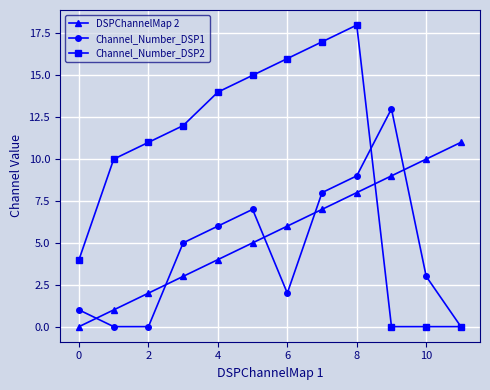

What is the difference between the maximum and second lowest values in the Channel_Number_DSP1 series?

13